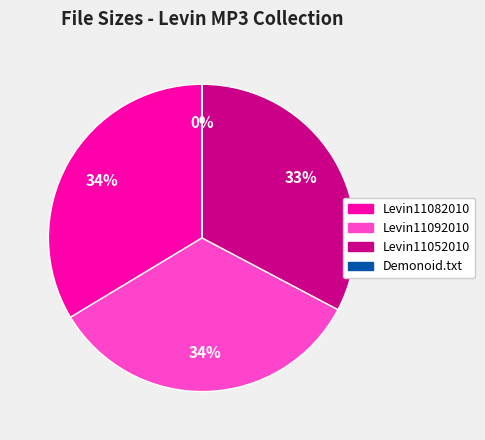

Does Levin11082010 account for over 50% of the chart?

No